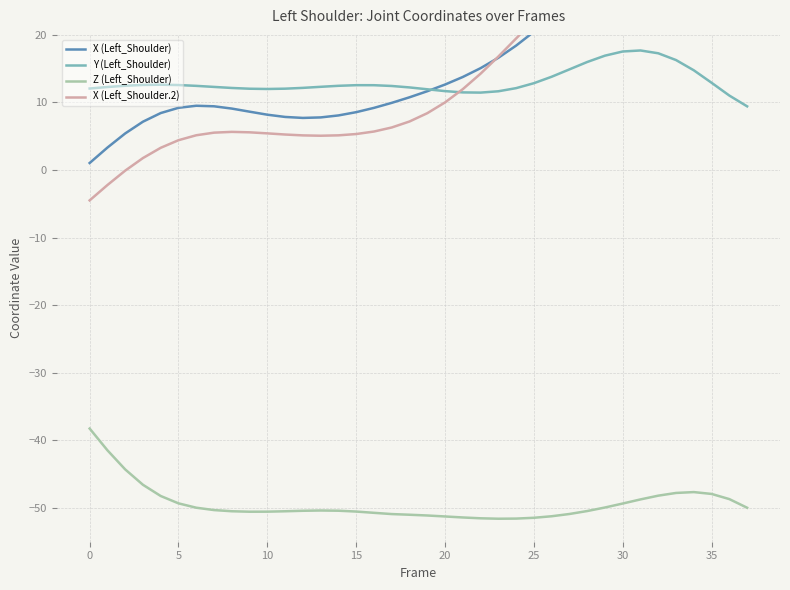

True or false: Y (Left_Shoulder) and Z (Left_Shoulder) cross at least once.

False